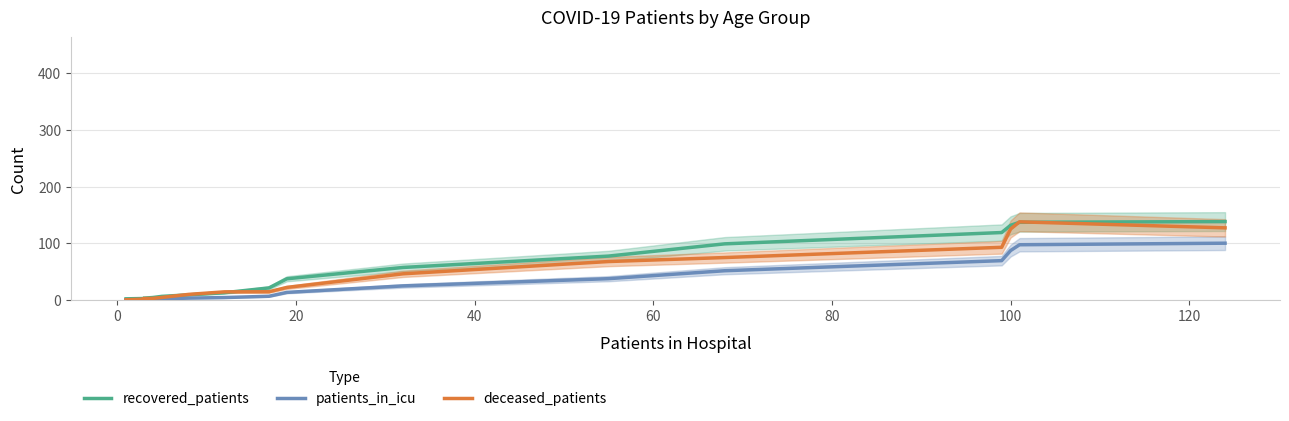

How many groups of bars are there?

16